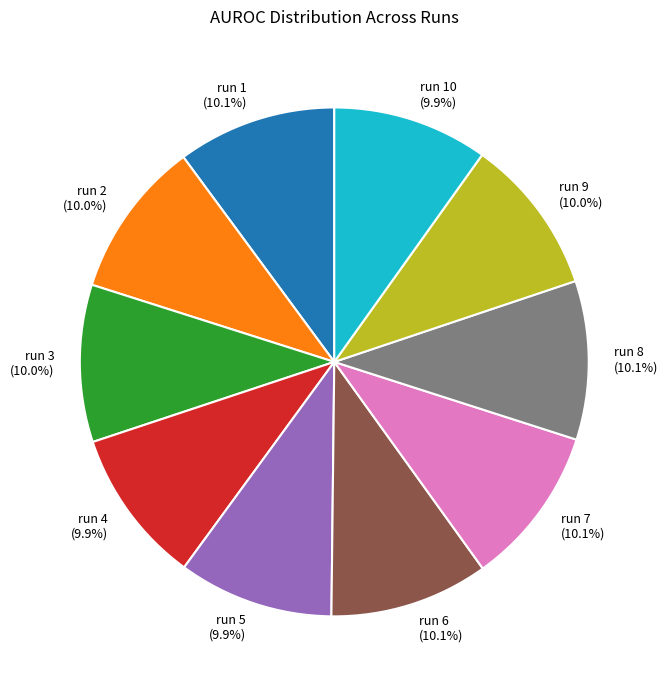

Is there a majority slice in this chart?

No